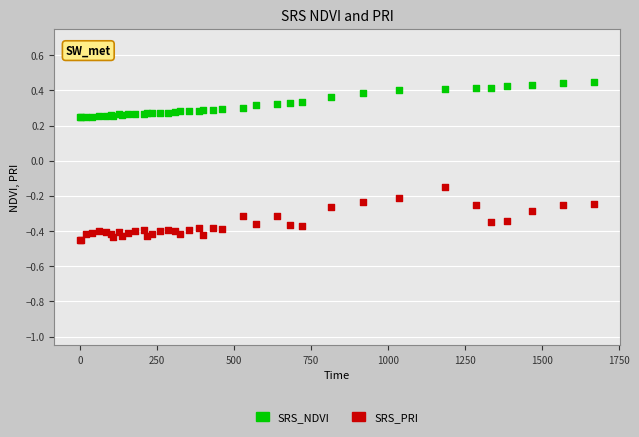

Which series reaches the minimum Y coordinate?

SRS_PRI